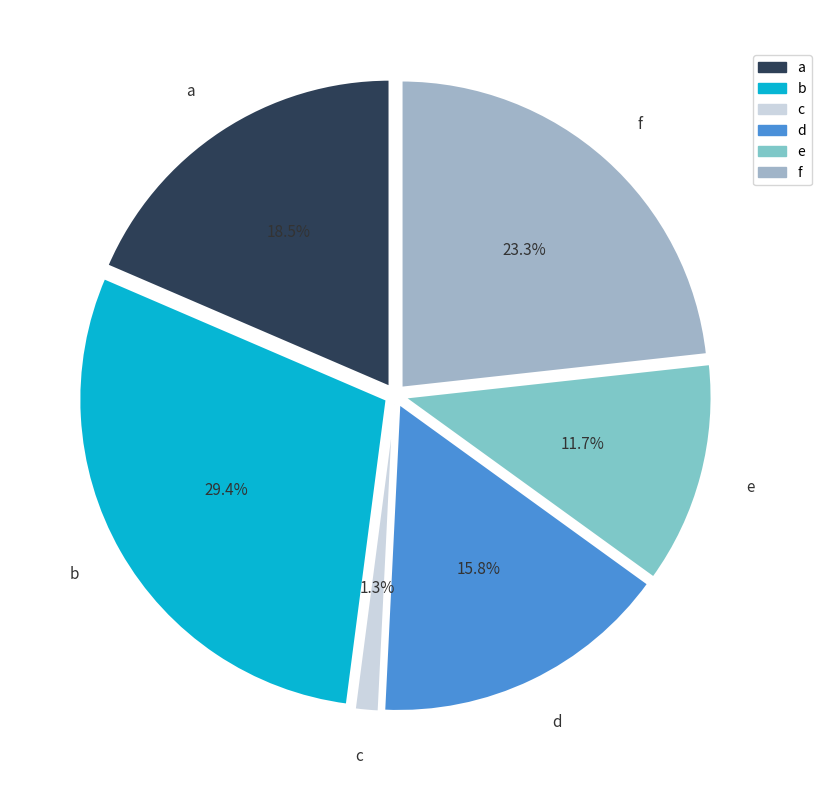

How many slices are in this pie chart?

6